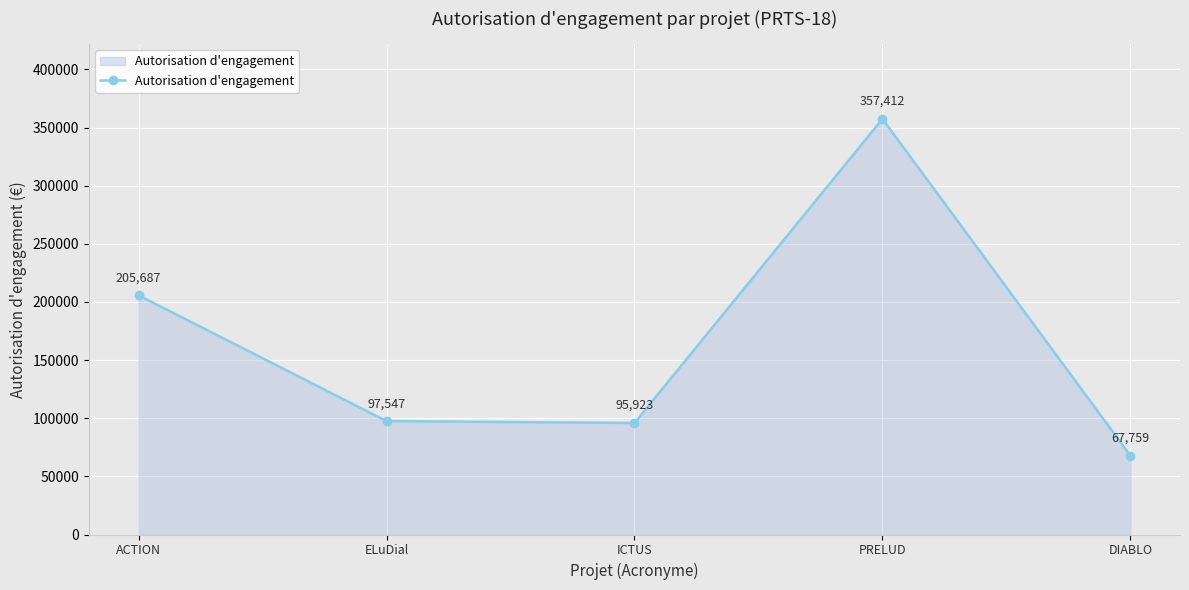

What is the sum of all values?

824327.4